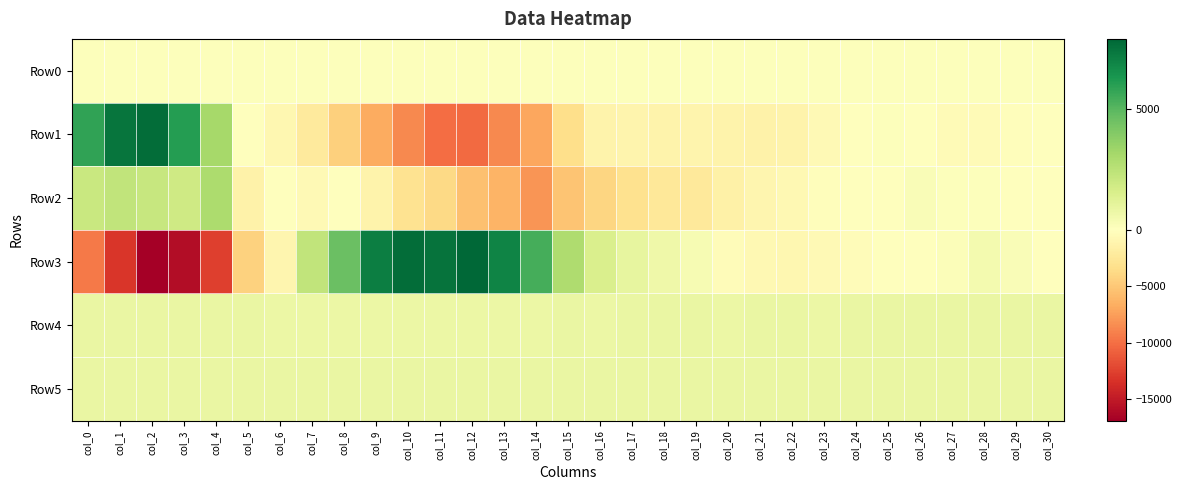

At how many categories does at least one series exceed 2491?

13